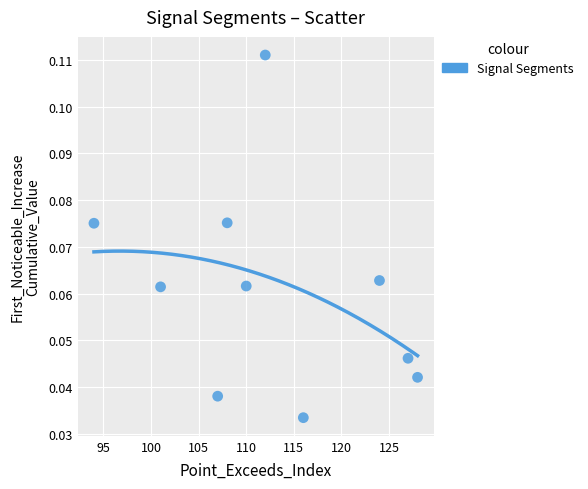

What is the average X value?

112.7